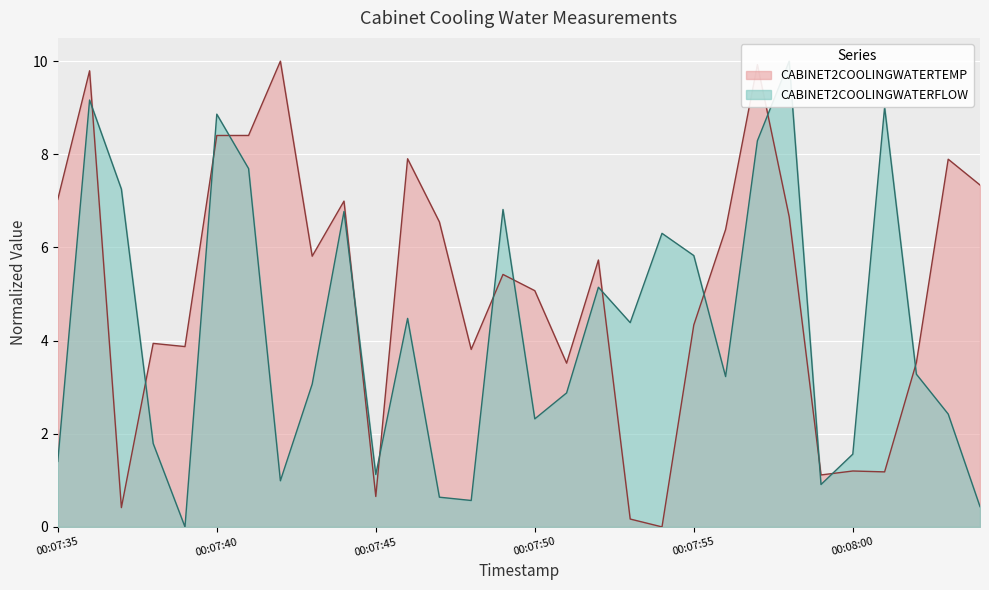

Where does the CABINET2COOLINGWATERFLOW series first go above 3?

00:07:36